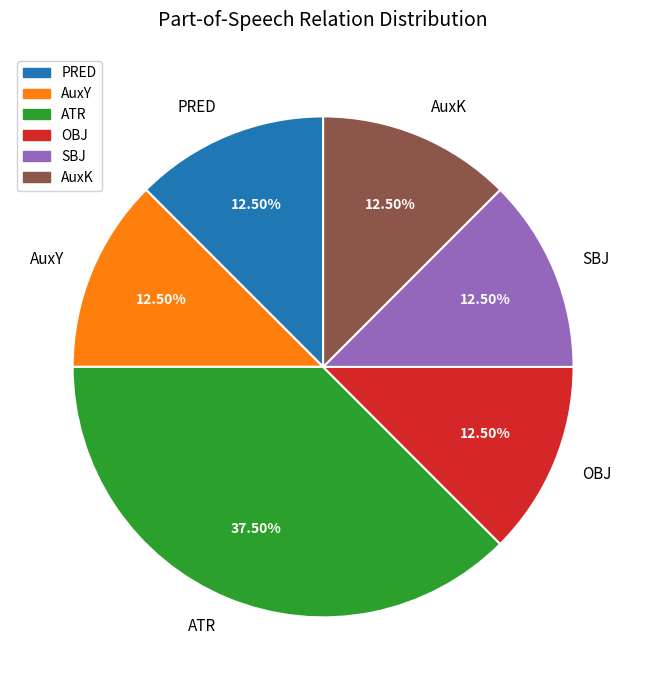

To the nearest percent, what is the difference between the AuxK and ATR slice percentages?

25%